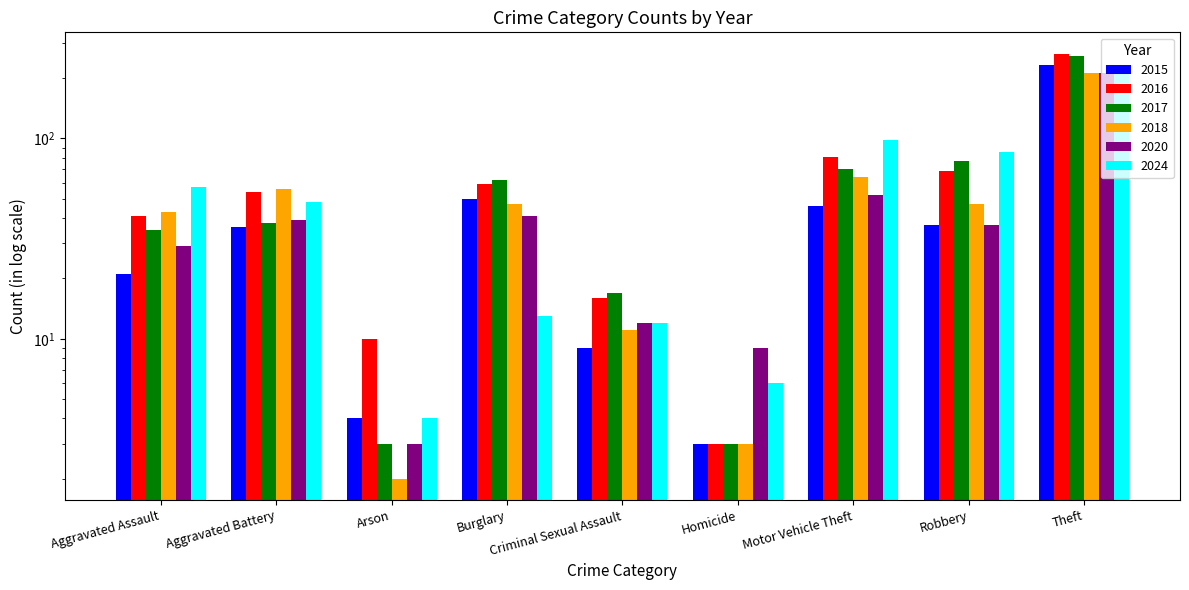

At which label does 2016 reach its minimum?

Homicide